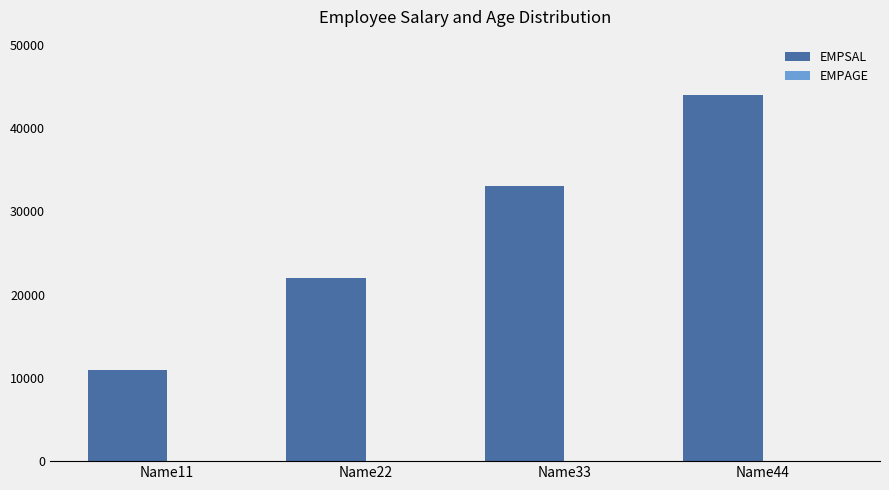

Which label corresponds to the largest value in the chart?

Name44